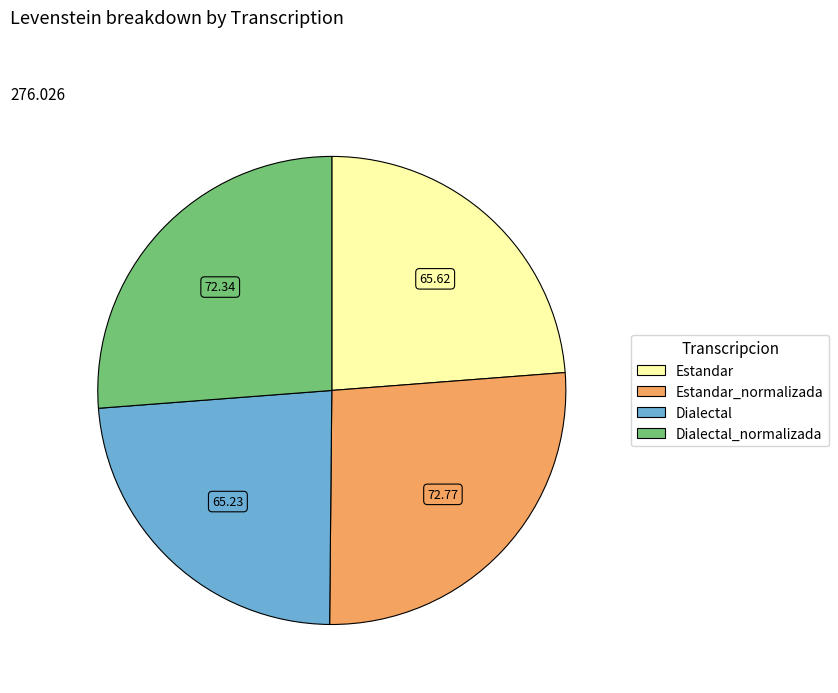

Is there any slice that represents more than half of the pie?

No